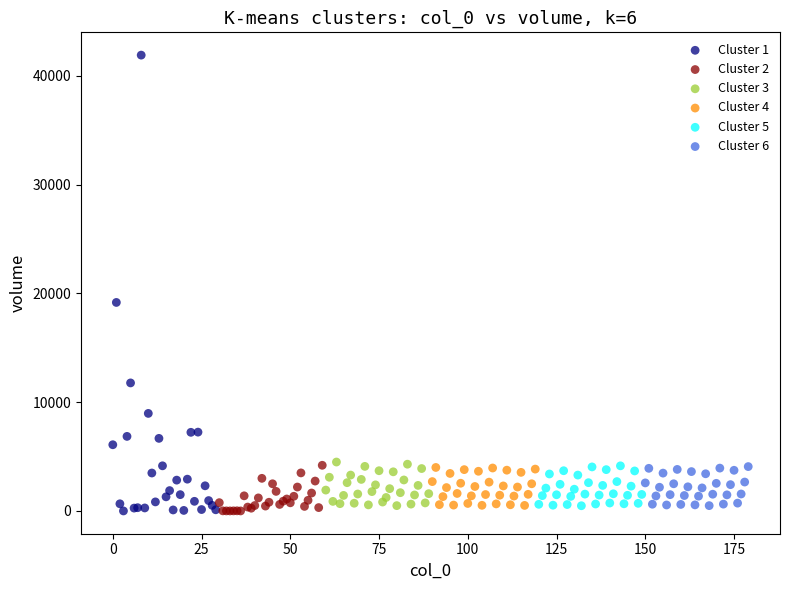

Which series has the widest spread of Y values?

Cluster 1